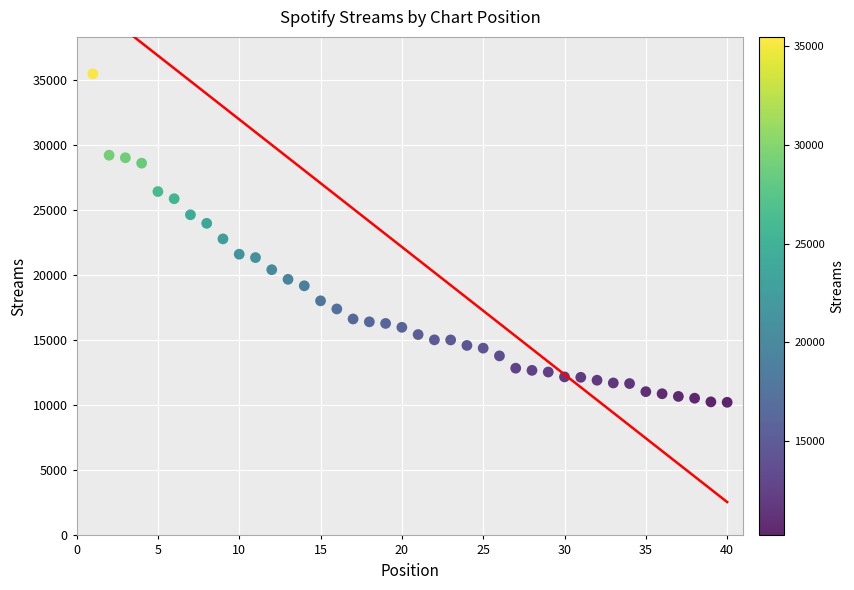

What is the range of Y values (max minus min)?

25234